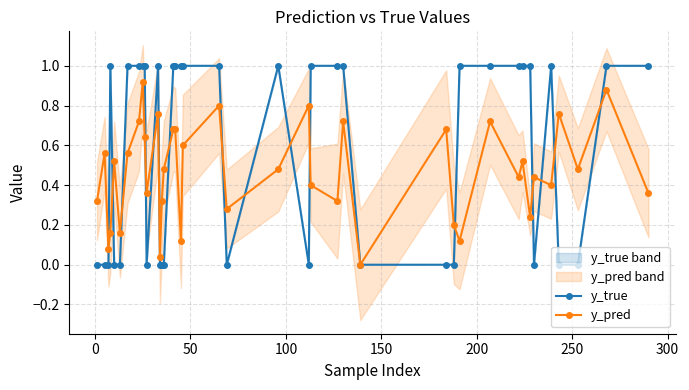

What is the highest value of the y_true series?

1.0